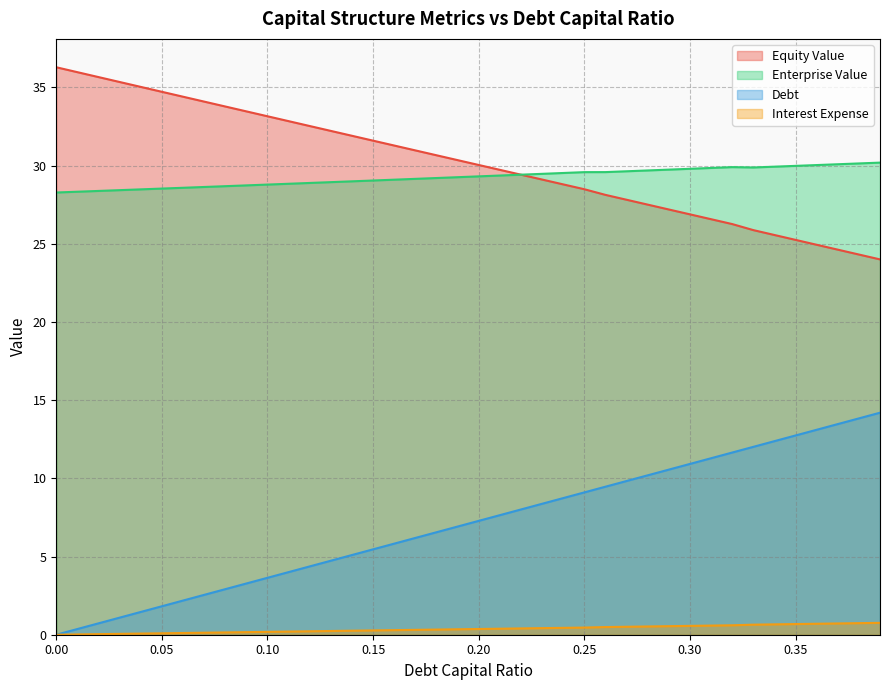

Reading right to left, transcribe all the data shown in this chart.

debt_capital: 0.39=14.2	0.38=13.8	0.37=13.5	0.36=13.1	0.35=12.7	0.34=12.4	0.33=12.0	0.32=11.7	0.31=11.3	0.3=10.9	0.29=10.6	0.28=10.2	0.27=9.8	0.26=9.5	0.25=9.1	0.24=8.7	0.23=8.4	0.22=8.0	0.21=7.6	0.2=7.3	0.19=6.9	0.18=6.6	0.17=6.2	0.16=5.8	0.15=5.5	0.14=5.1	0.13=4.7	0.12=4.4	0.11=4.0	0.1=3.6	0.09=3.3	0.08=2.9	0.07=2.5	0.06=2.2	0.05=1.8	0.04=1.5	0.03=1.1	0.02=0.7	0.01=0.4	0.0=0.0
equity_value: 0.39=24.0	0.38=24.3	0.37=24.6	0.36=24.9	0.35=25.3	0.34=25.6	0.33=25.9	0.32=26.3	0.31=26.6	0.3=26.9	0.29=27.2	0.28=27.5	0.27=27.8	0.26=28.1	0.25=28.5	0.24=28.8	0.23=29.1	0.22=29.4	0.21=29.7	0.2=30.0	0.19=30.4	0.18=30.7	0.17=31.0	0.16=31.3	0.15=31.6	0.14=31.9	0.13=32.2	0.12=32.5	0.11=32.8	0.1=33.2	0.09=33.5	0.08=33.8	0.07=34.1	0.06=34.4	0.05=34.7	0.04=35.0	0.03=35.4	0.02=35.7	0.01=36.0	0.0=36.3
enterprise_value: 0.39=30.2	0.38=30.1	0.37=30.1	0.36=30.0	0.35=30.0	0.34=29.9	0.33=29.9	0.32=29.9	0.31=29.9	0.3=29.8	0.29=29.7	0.28=29.7	0.27=29.6	0.26=29.6	0.25=29.6	0.24=29.5	0.23=29.5	0.22=29.4	0.21=29.4	0.2=29.3	0.19=29.3	0.18=29.2	0.17=29.2	0.16=29.1	0.15=29.1	0.14=29.0	0.13=28.9	0.12=28.9	0.11=28.8	0.1=28.8	0.09=28.7	0.08=28.7	0.07=28.6	0.06=28.6	0.05=28.5	0.04=28.5	0.03=28.4	0.02=28.4	0.01=28.3	0.0=28.3
debt: 0.39=0.8	0.38=0.7	0.37=0.7	0.36=0.7	0.35=0.7	0.34=0.7	0.33=0.6	0.32=0.6	0.31=0.6	0.3=0.6	0.29=0.5	0.28=0.5	0.27=0.5	0.26=0.5	0.25=0.5	0.24=0.4	0.23=0.4	0.22=0.4	0.21=0.4	0.2=0.4	0.19=0.3	0.18=0.3	0.17=0.3	0.16=0.3	0.15=0.3	0.14=0.3	0.13=0.2	0.12=0.2	0.11=0.2	0.1=0.2	0.09=0.2	0.08=0.1	0.07=0.1	0.06=0.1	0.05=0.1	0.04=0.1	0.03=0.1	0.02=0.0	0.01=0.0	0.0=0.0